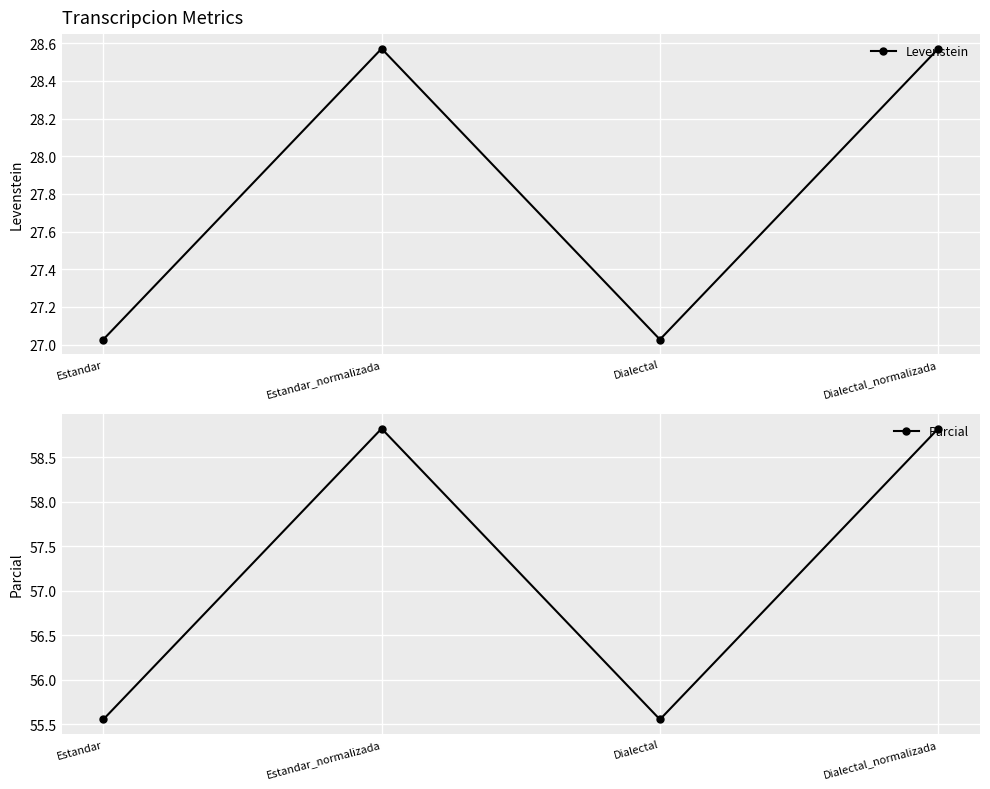

Does the chart display data point markers on the line(s)?

Yes